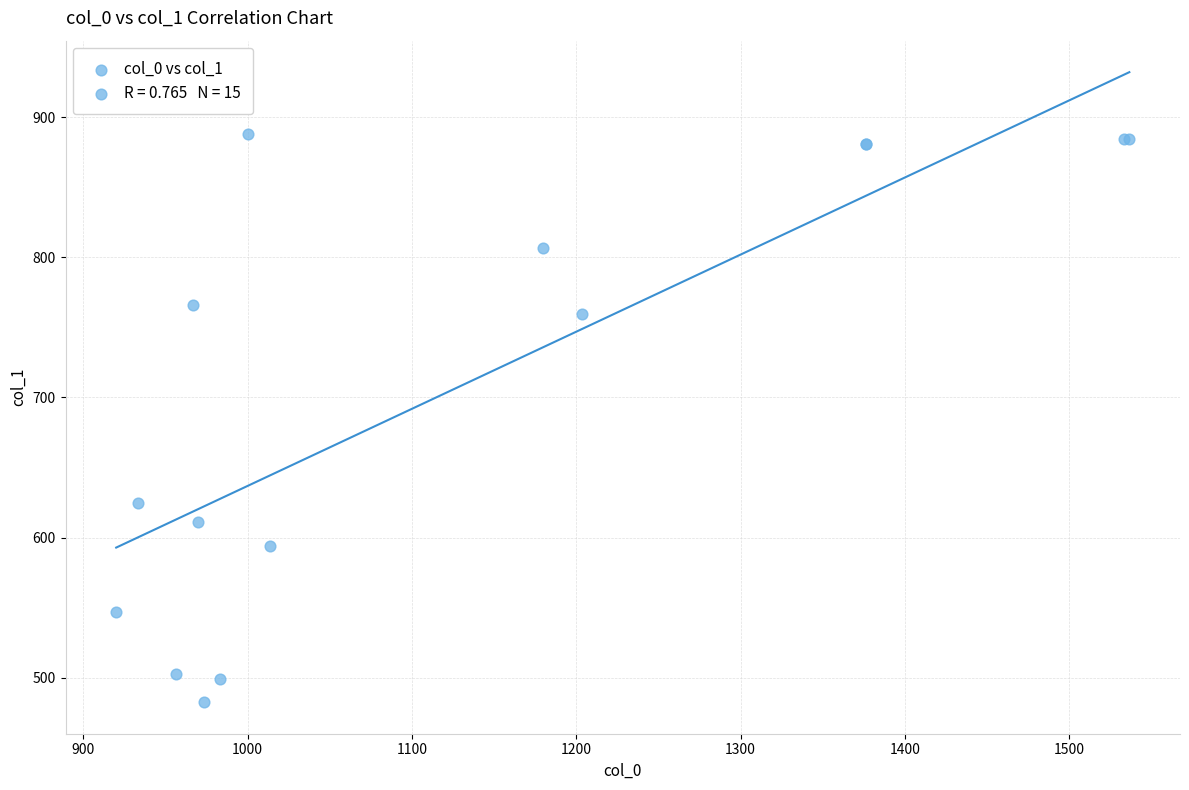

What Y value in the scatter plot is closest to 685?

624.4